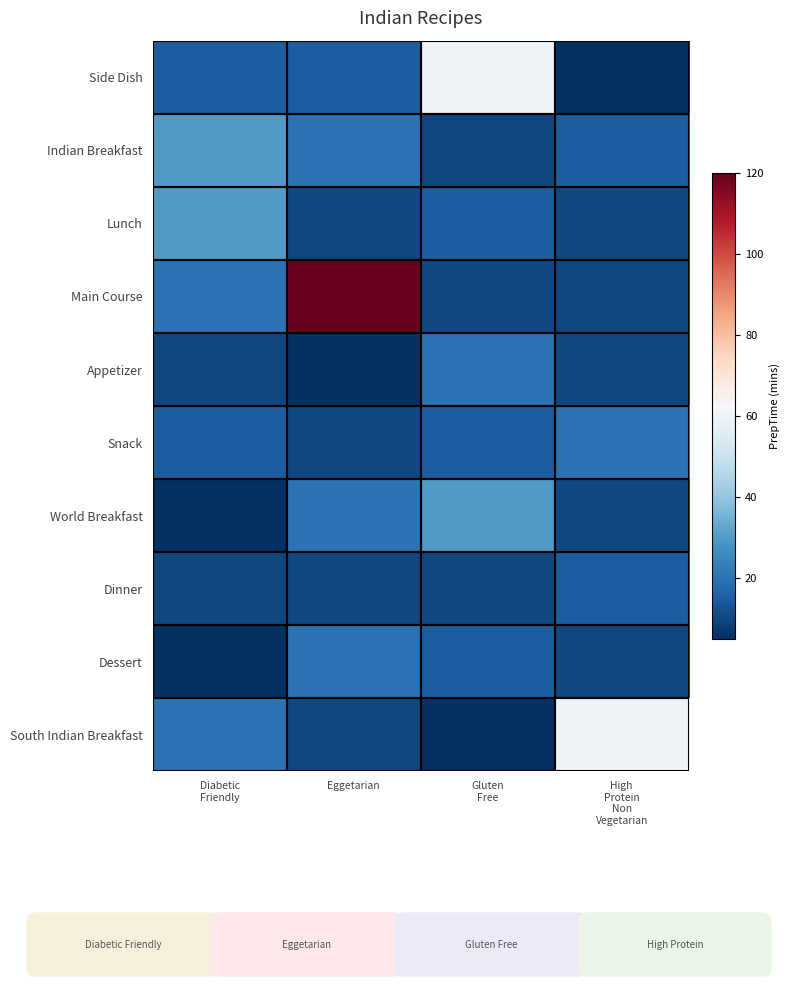

At which category does the chart reach its minimum across all series?

High
Protein
Non
Vegetarian